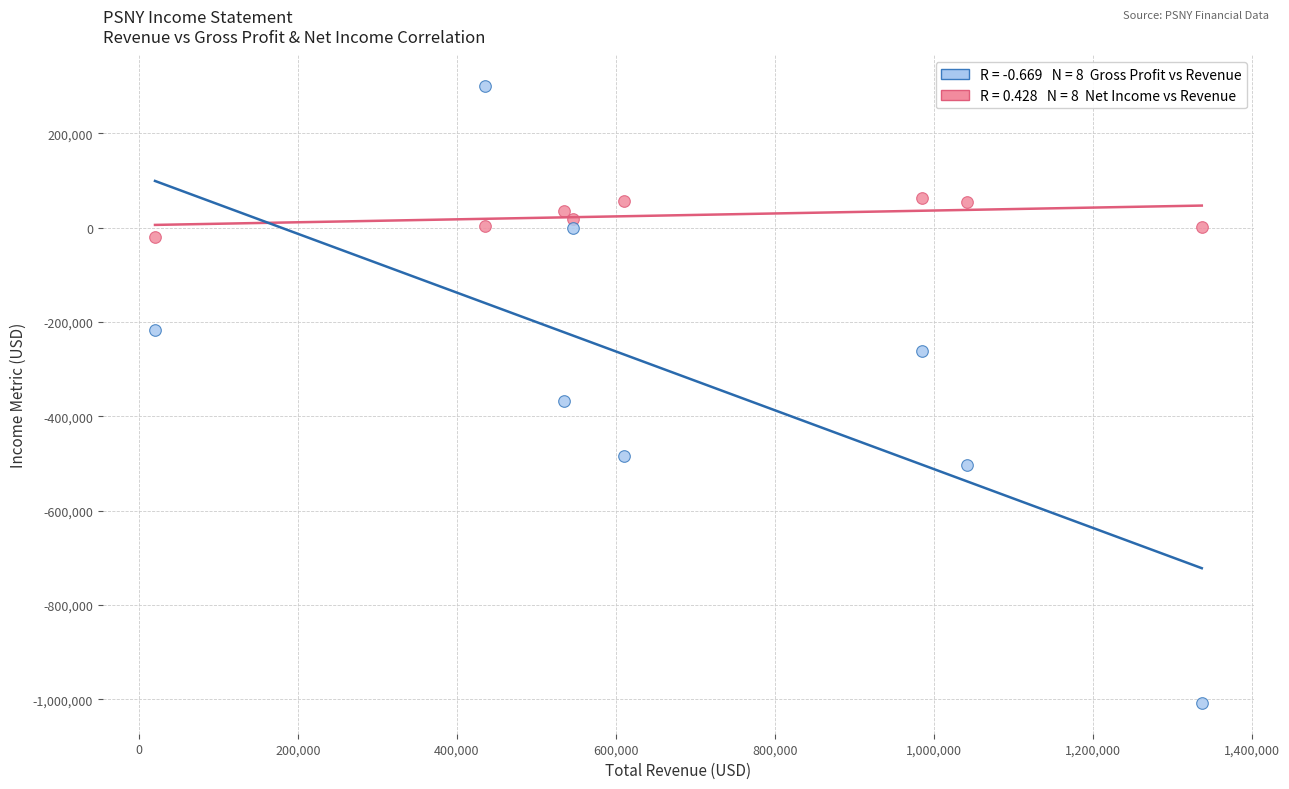

Across all data points, what is the range of Y values (max minus min)?

1306900